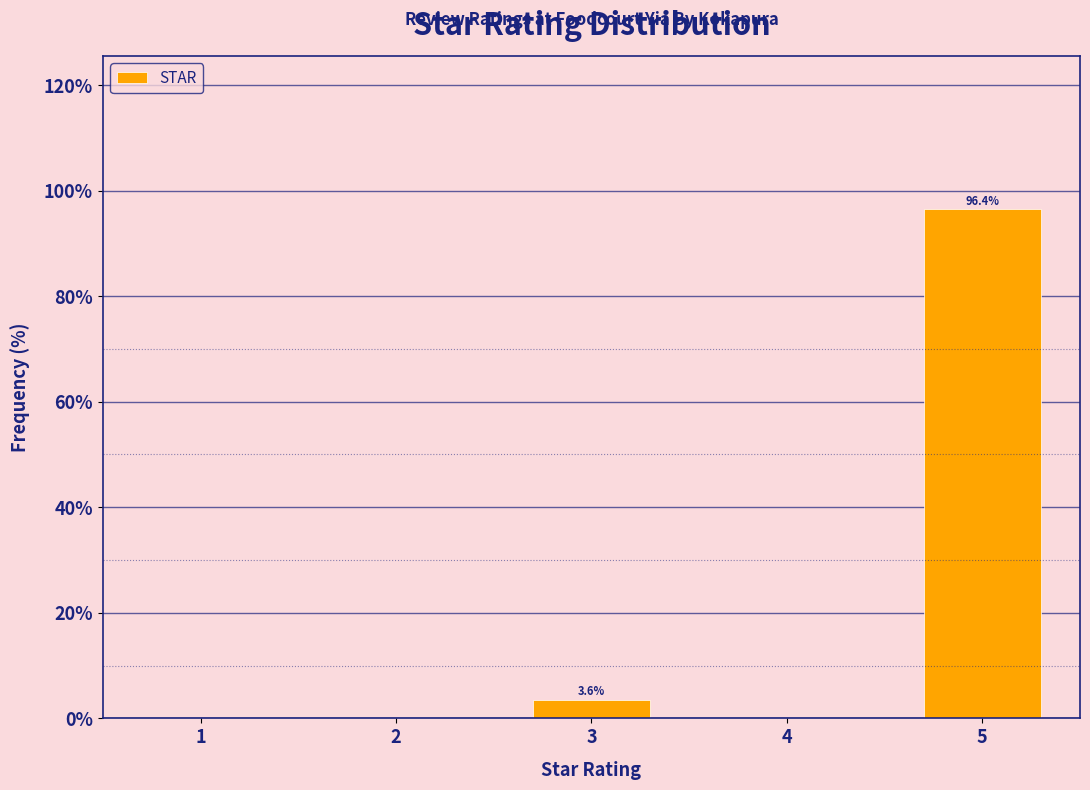

Reading left to right, what are all the values shown in this chart?

1=0.0	2=0.0	3=3.6	4=0.0	5=96.4